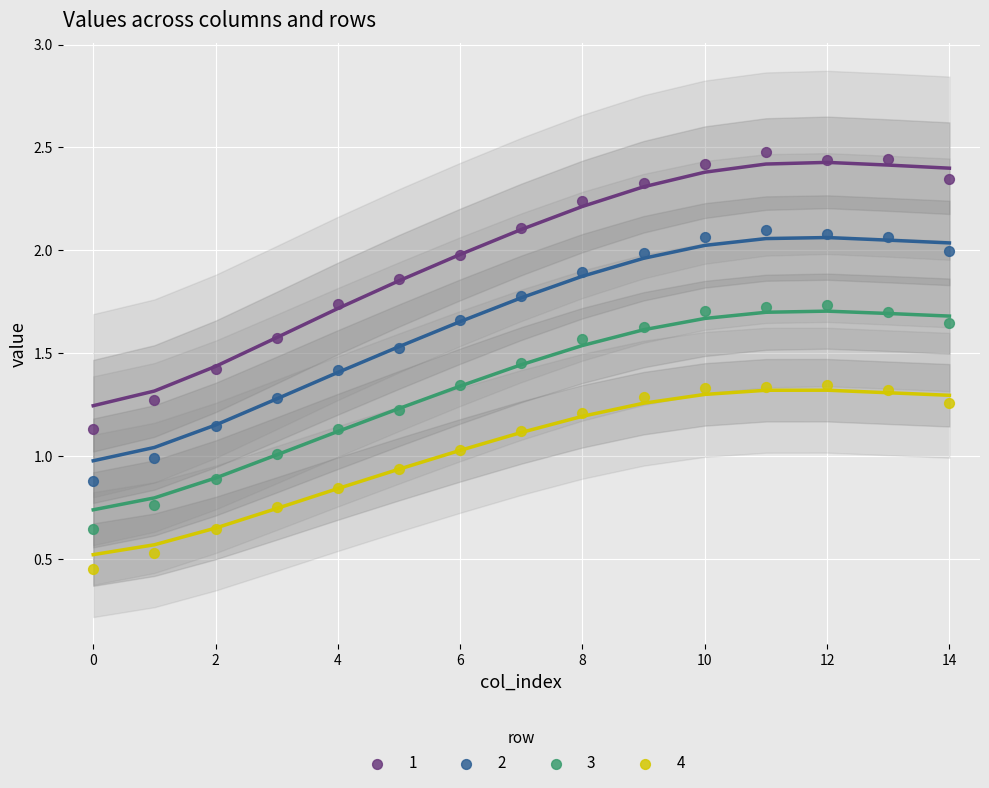

Across all data points, what is the range of Y values (max minus min)?

2.0